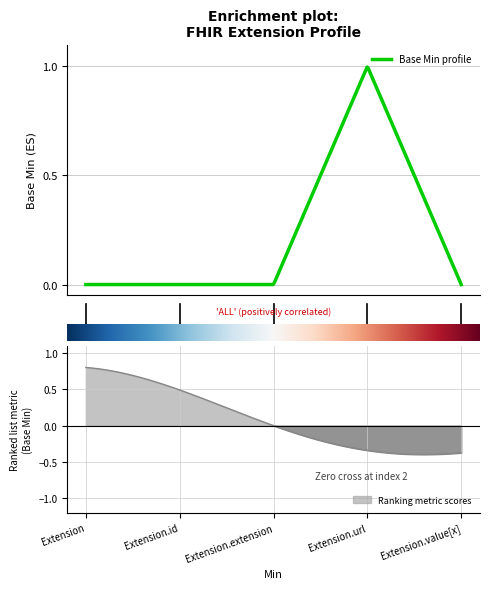

List the labels in order of value, smallest first.

Extension, Extension.id, Extension.extension, Extension.value[x], Extension.url